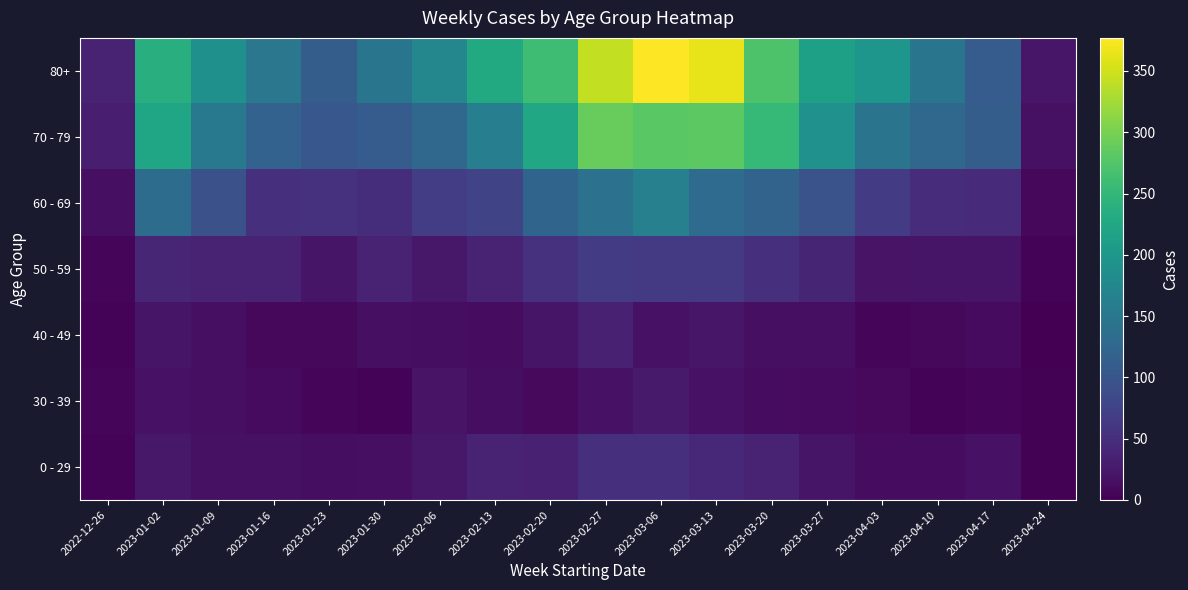

What is the spread (max minus min) of values at 2023-01-02?

219